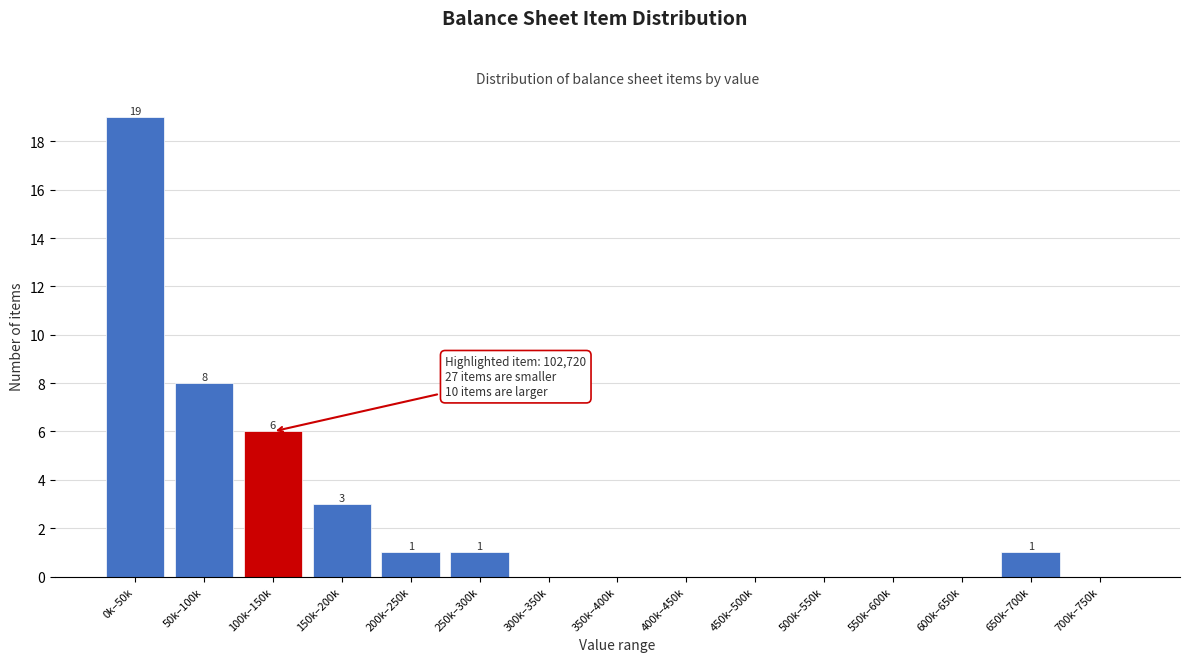

Reading left to right, what are all the values shown in this chart?

0k–50k=19	50k–100k=8	100k–150k=6	150k–200k=3	200k–250k=1	250k–300k=1	300k–350k=0	350k–400k=0	400k–450k=0	450k–500k=0	500k–550k=0	550k–600k=0	600k–650k=0	650k–700k=1	700k–750k=0